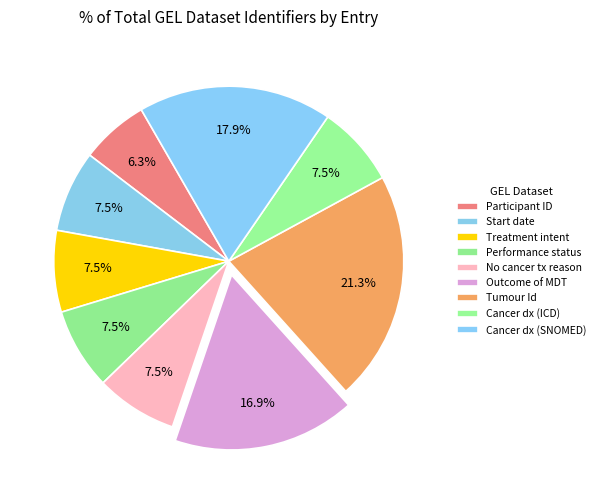

To the nearest percent, what is the average slice percentage?

11%